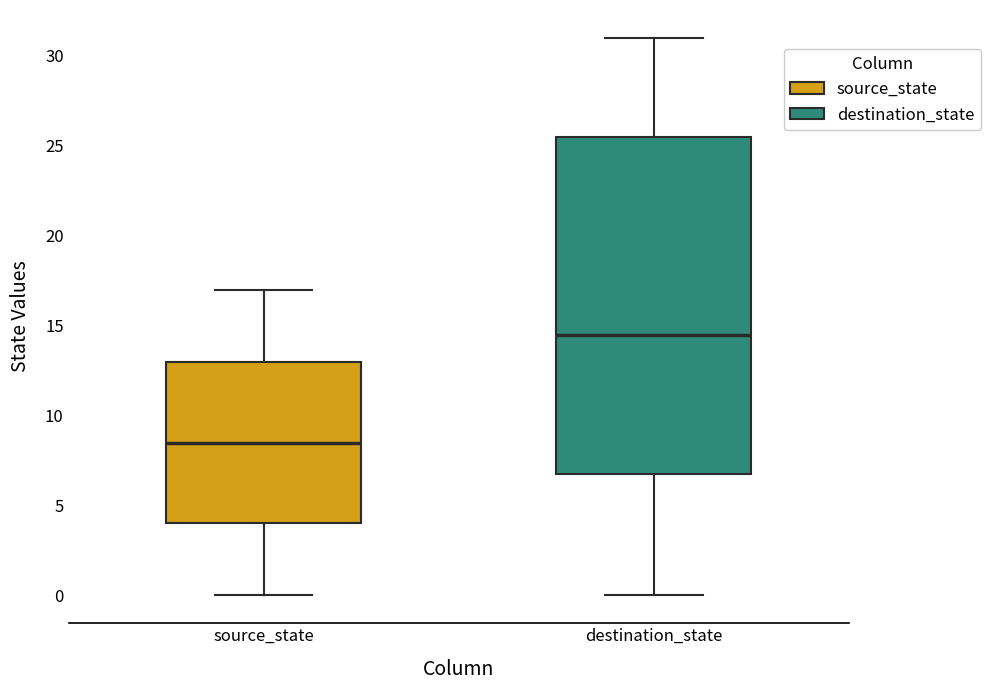

Where does the upper whisker of the box for destination_state end on the y-axis? The values are not printed on the chart, so give them approximately, as read against the axis.

31.0